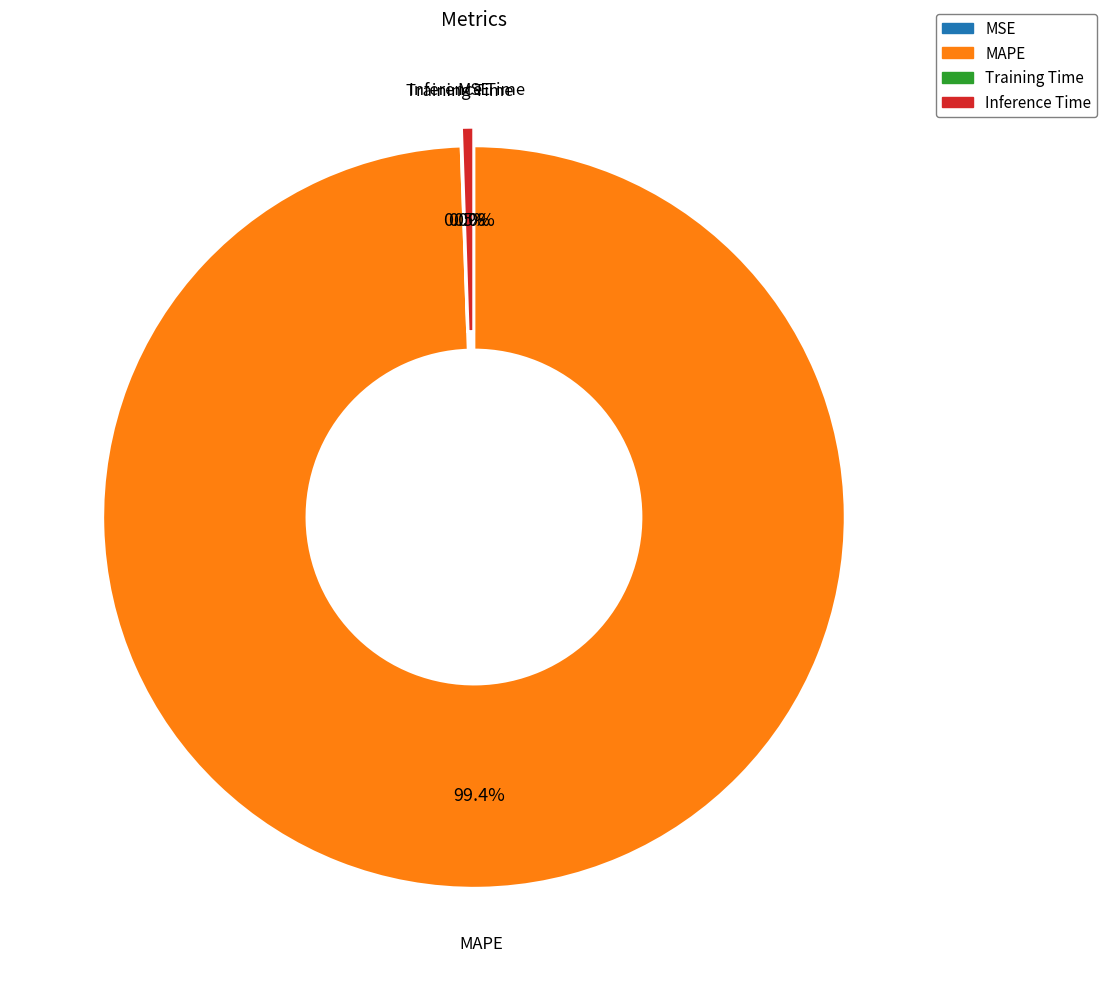

To the nearest percent, what portion does Inference Time represent?

1%